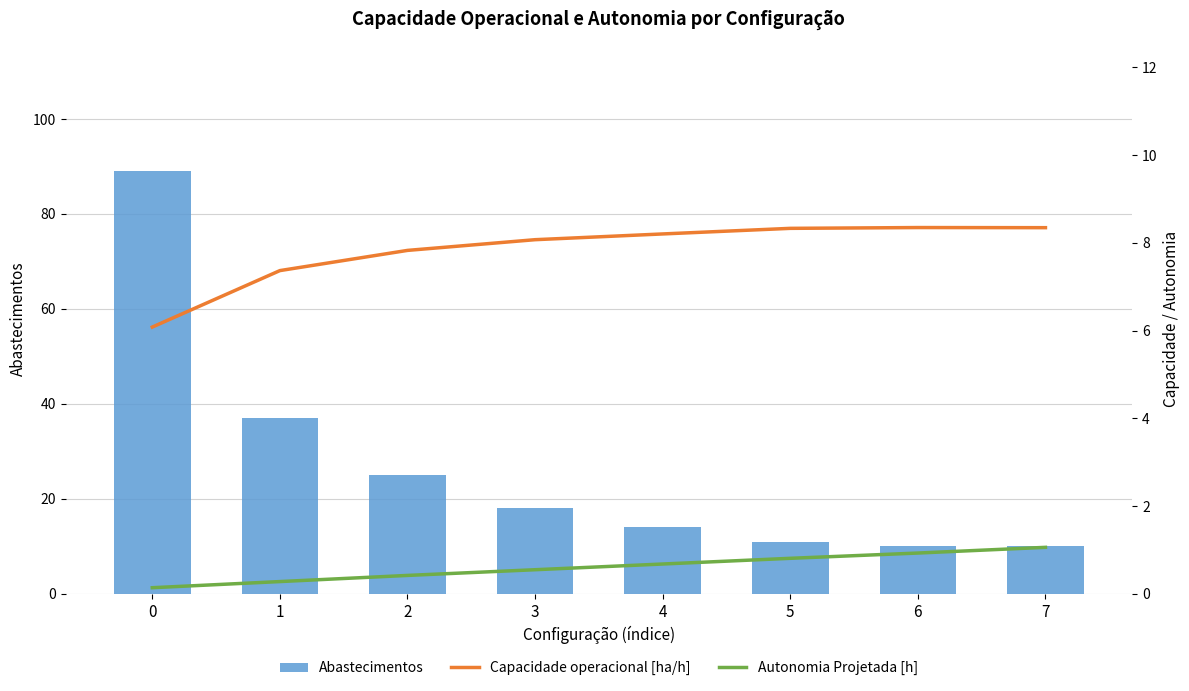

Which series has the widest spread of values?

Abastecimentos